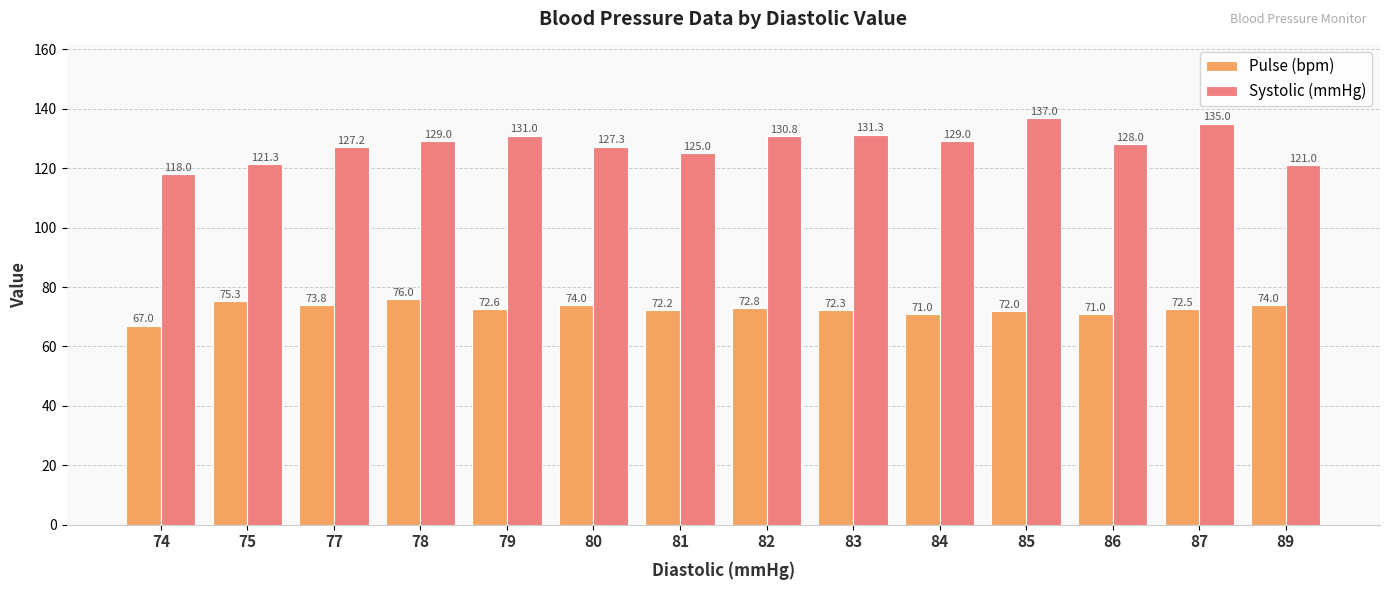

Rank the series by their average value, from lowest to highest.

Pulse (bpm), Systolic (mmHg)